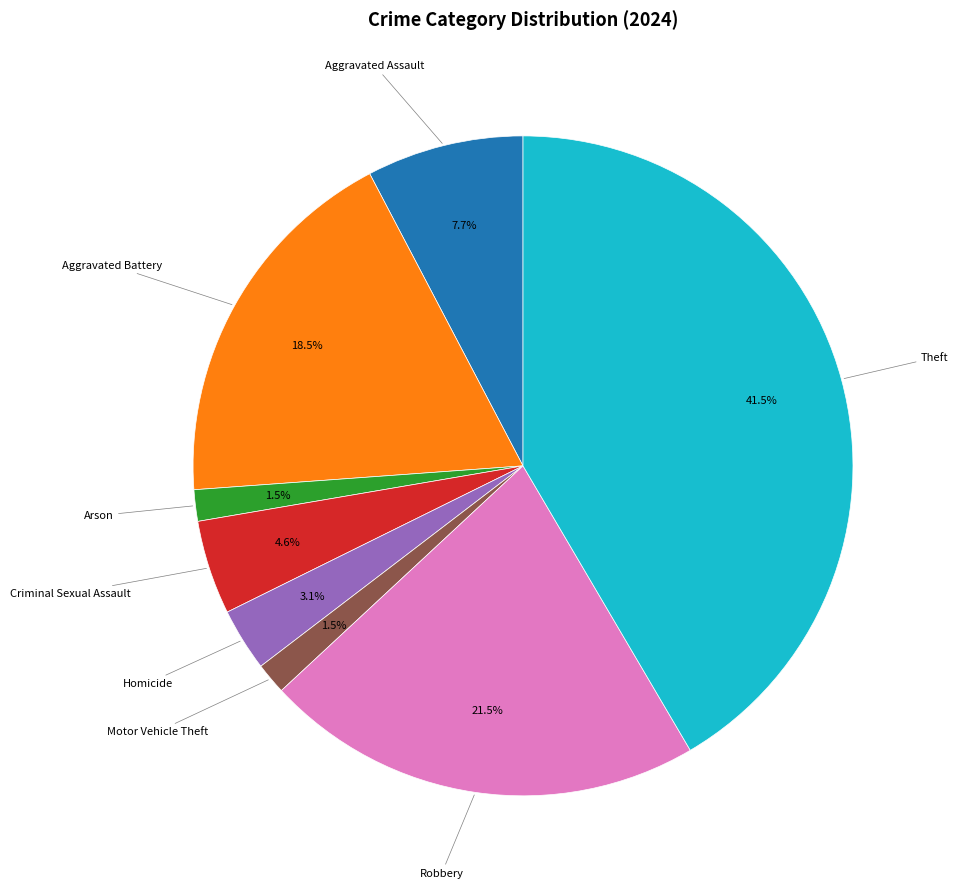

How many slices are in this pie chart?

8